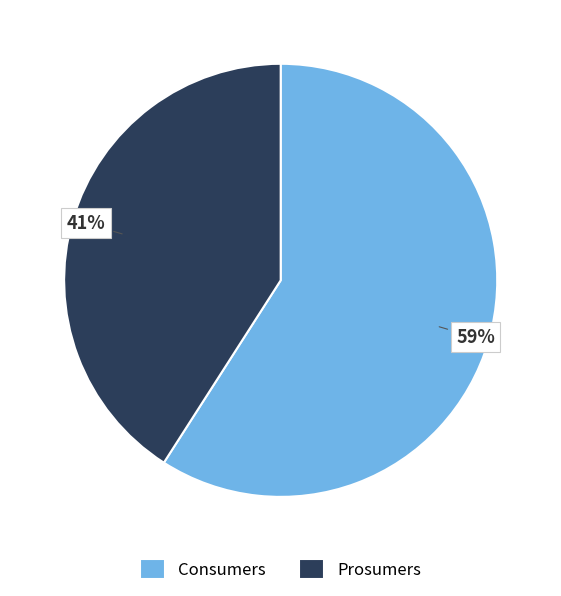

The Prosumers slice represents 34% of the pie. True or false?

False